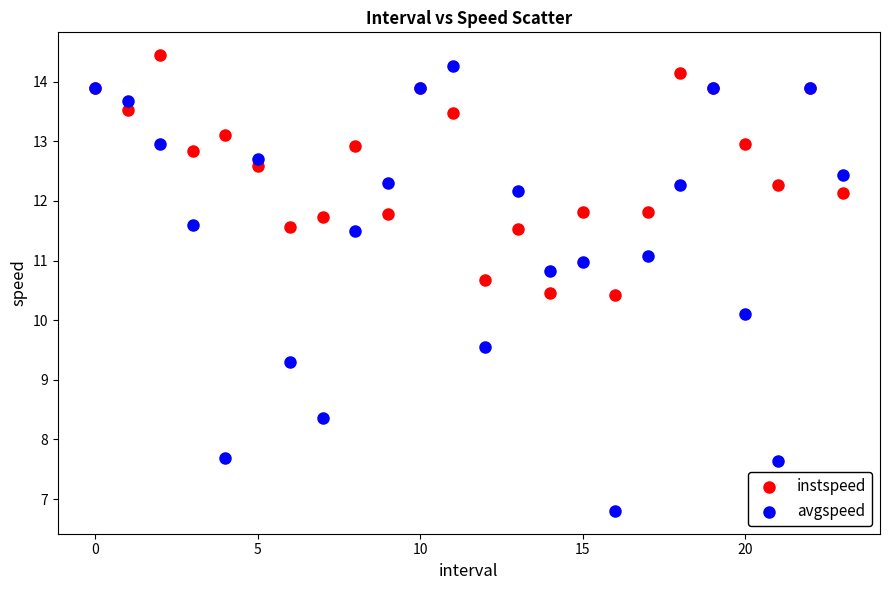

Across all series, what Y value is closest to 10?

10.1